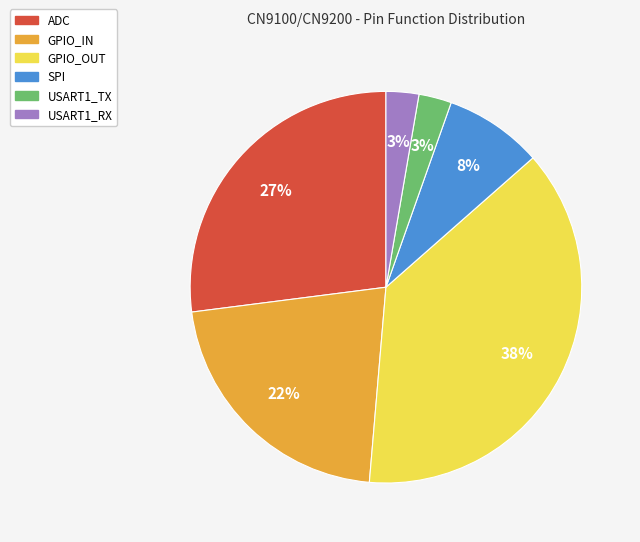

Which has a higher value, USART1_TX or GPIO_OUT?

GPIO_OUT